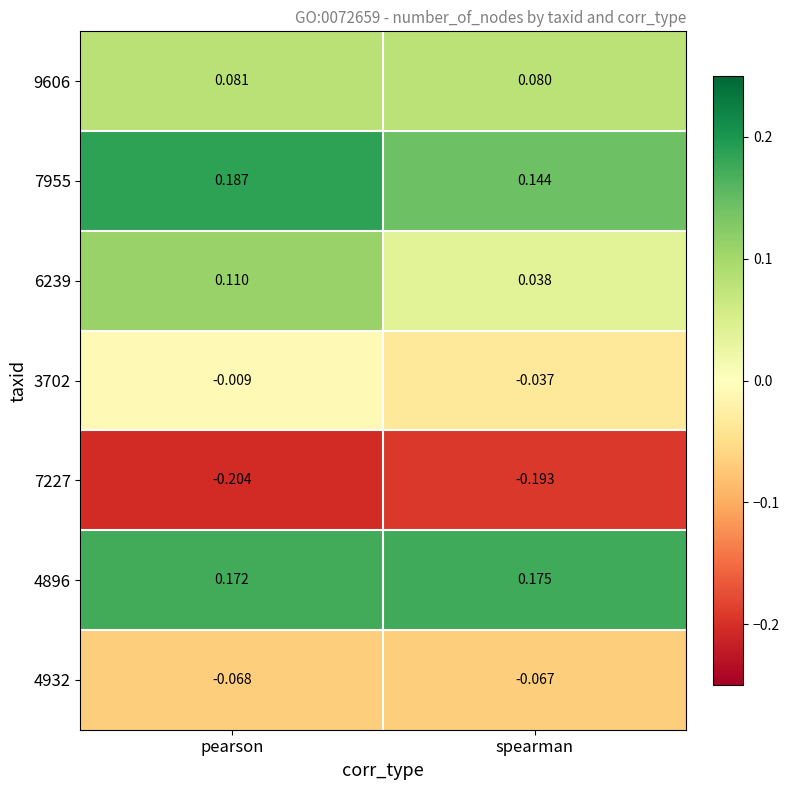

Rank the series by their maximum value, from lowest to highest.

7227, 4932, 3702, 9606, 6239, 4896, 7955